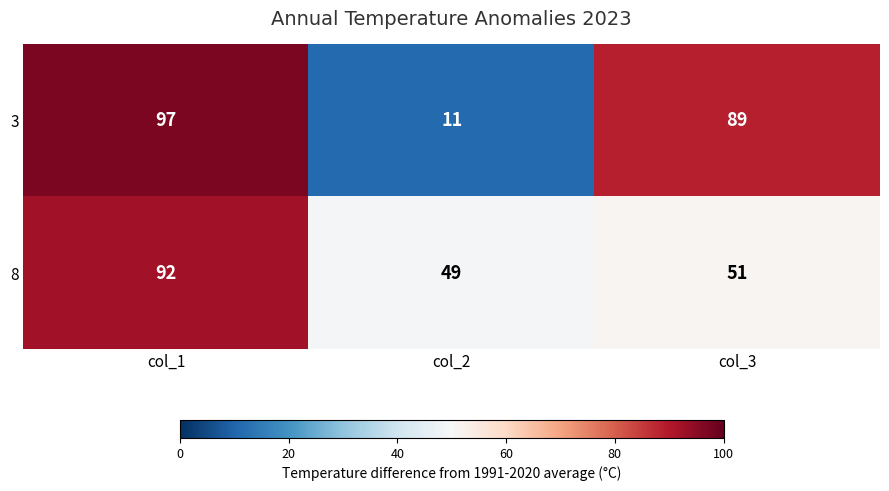

Count the number of data series in this chart.

2